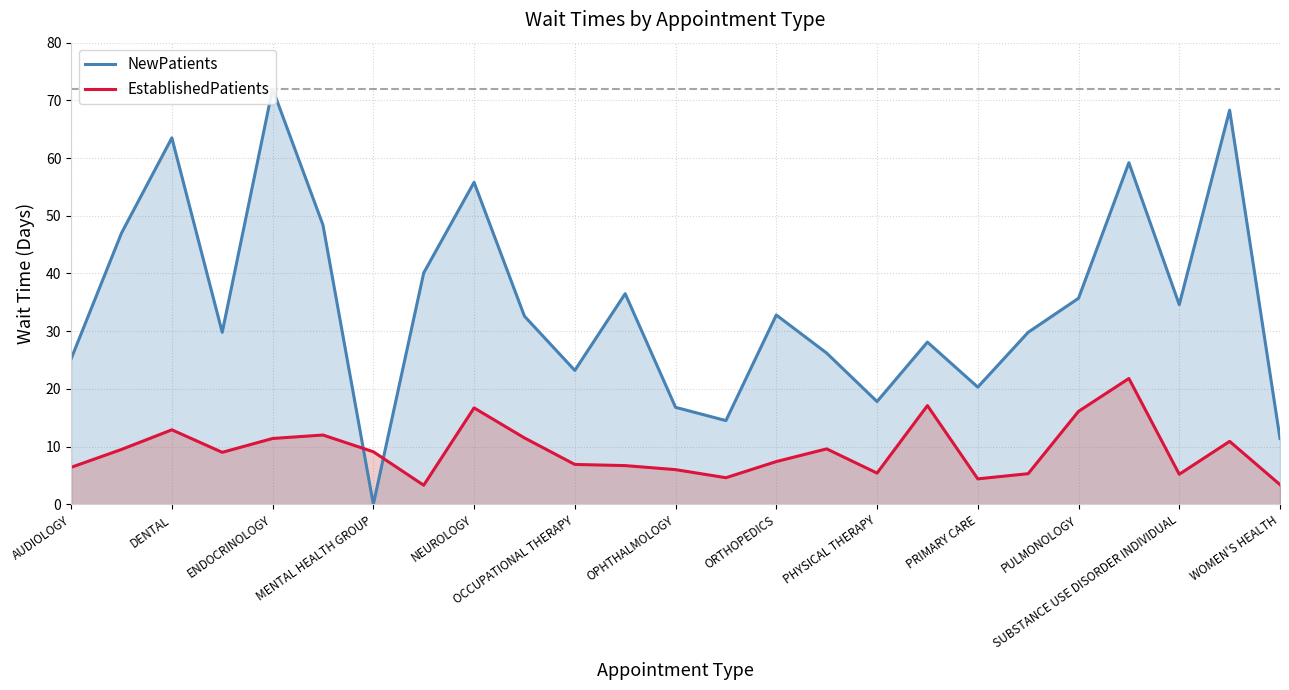

True or false: EstablishedPatients has a value of 10.9 at 23.

True